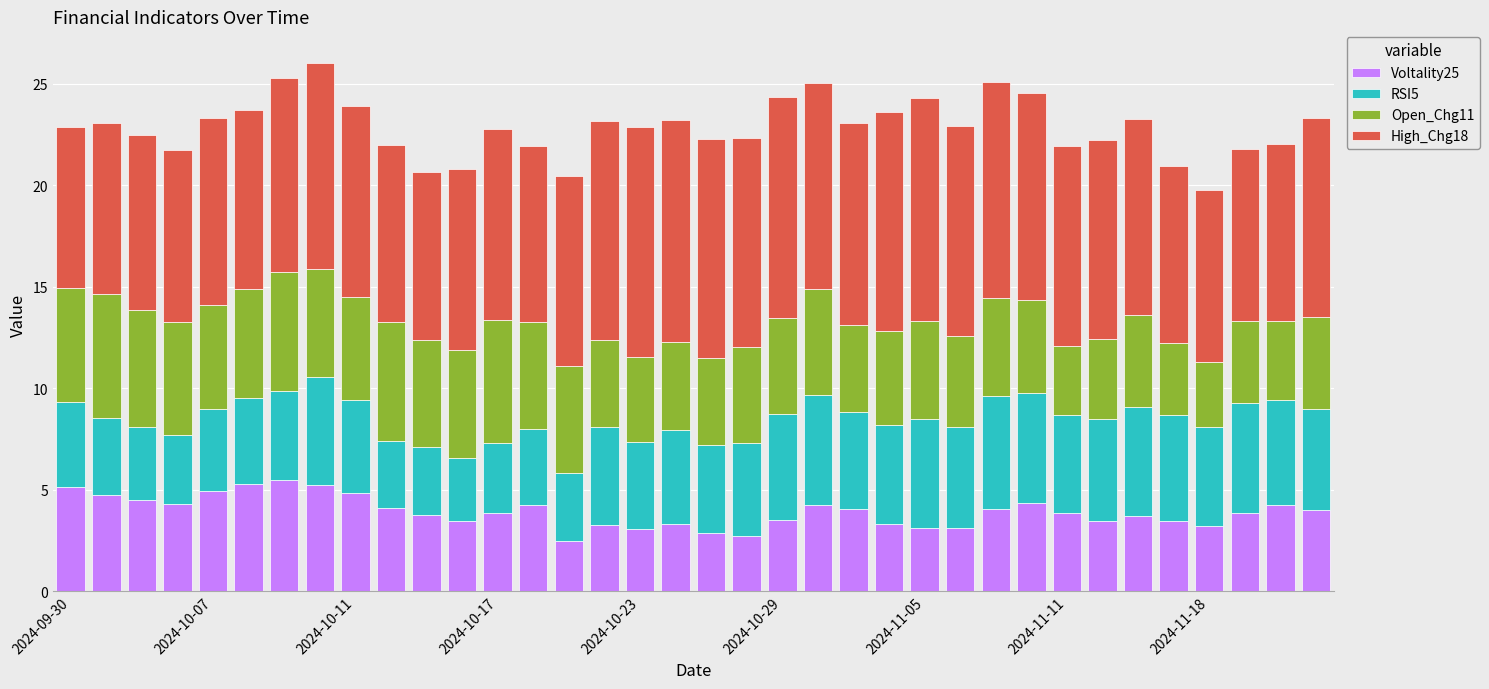

How many categories are shown in the chart?

36